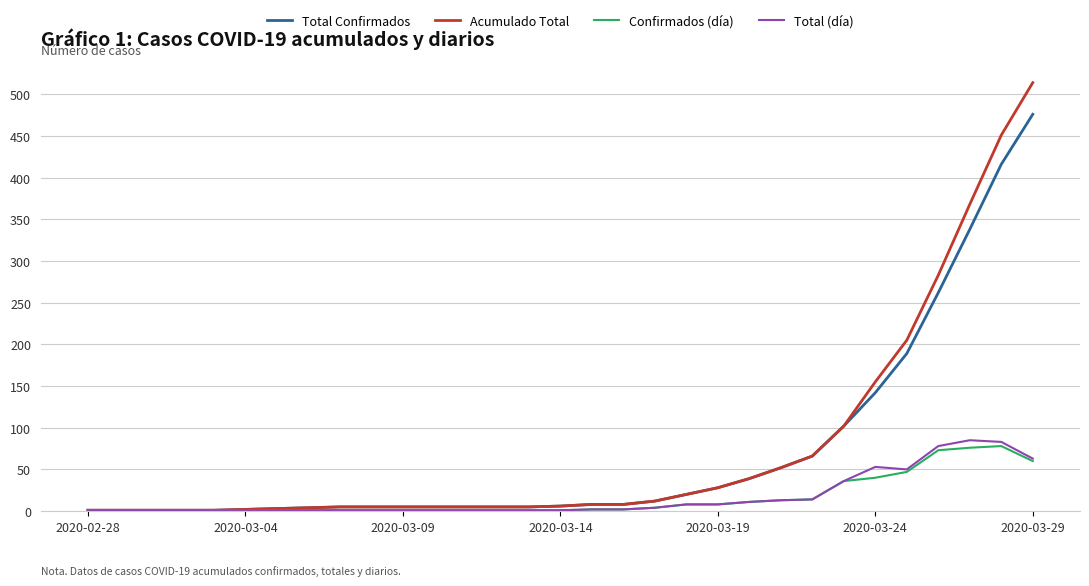

Which series has the largest range (max minus min)?

Acumulado Total